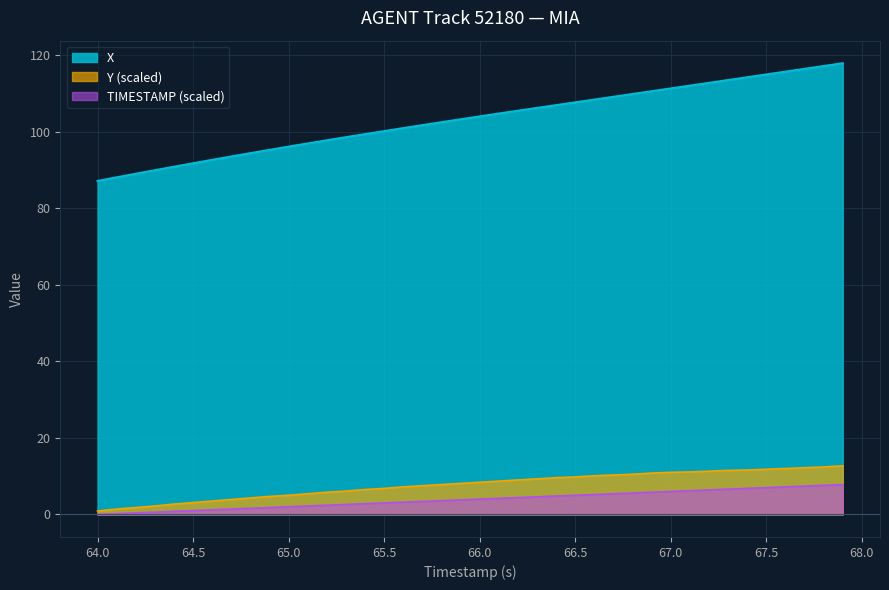

Which series has the largest total across all categories?

X